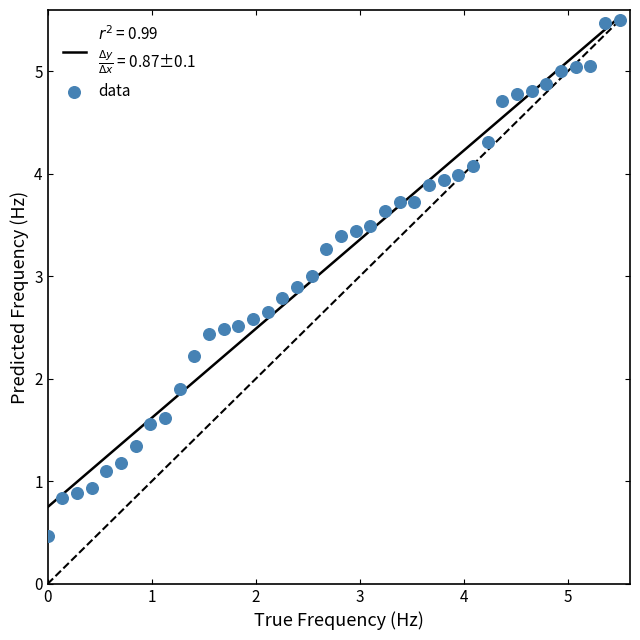

What is the range of Y values (max minus min)?

5.0